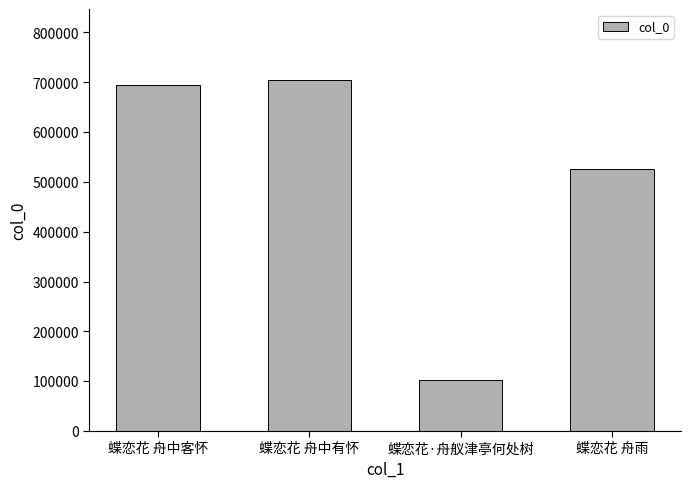

Where is the data nearest to the value 403467?

蝶恋花 舟雨